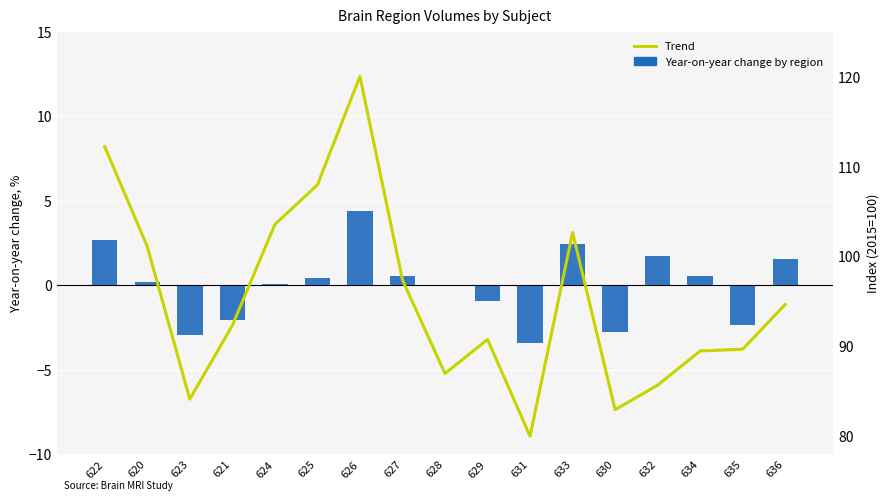

The value of Trend at 629 is 27.7. True or false?

False